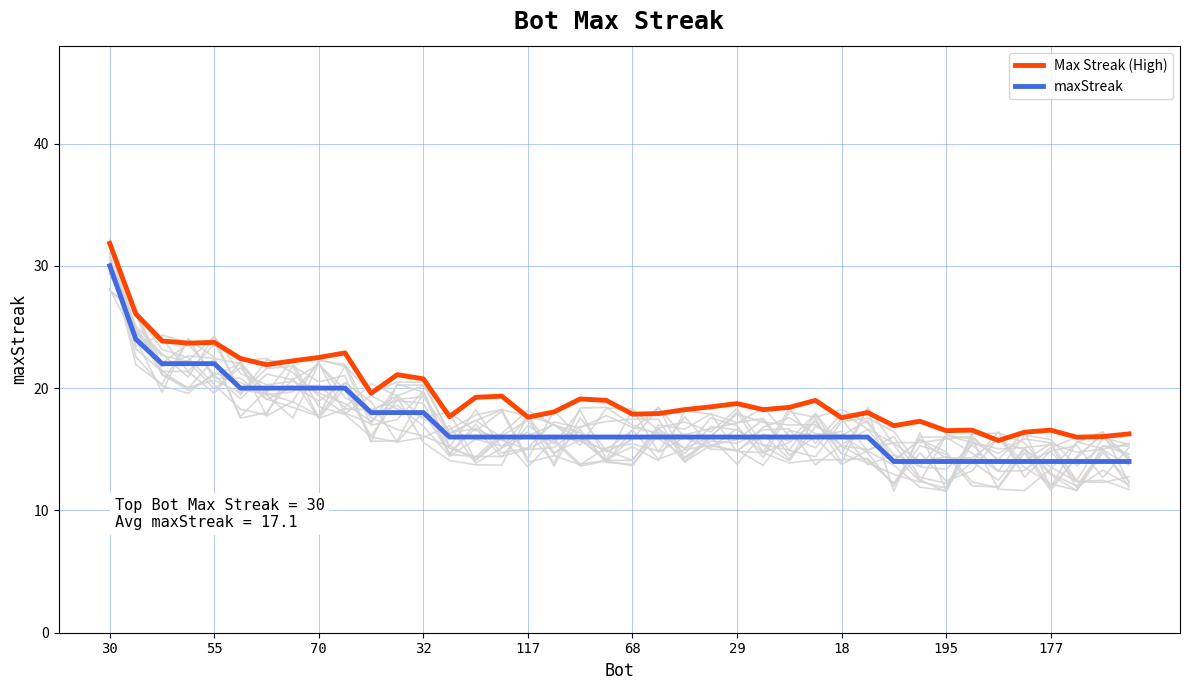

True or false: maxStreak and Max Streak (High) intersect in this chart.

False